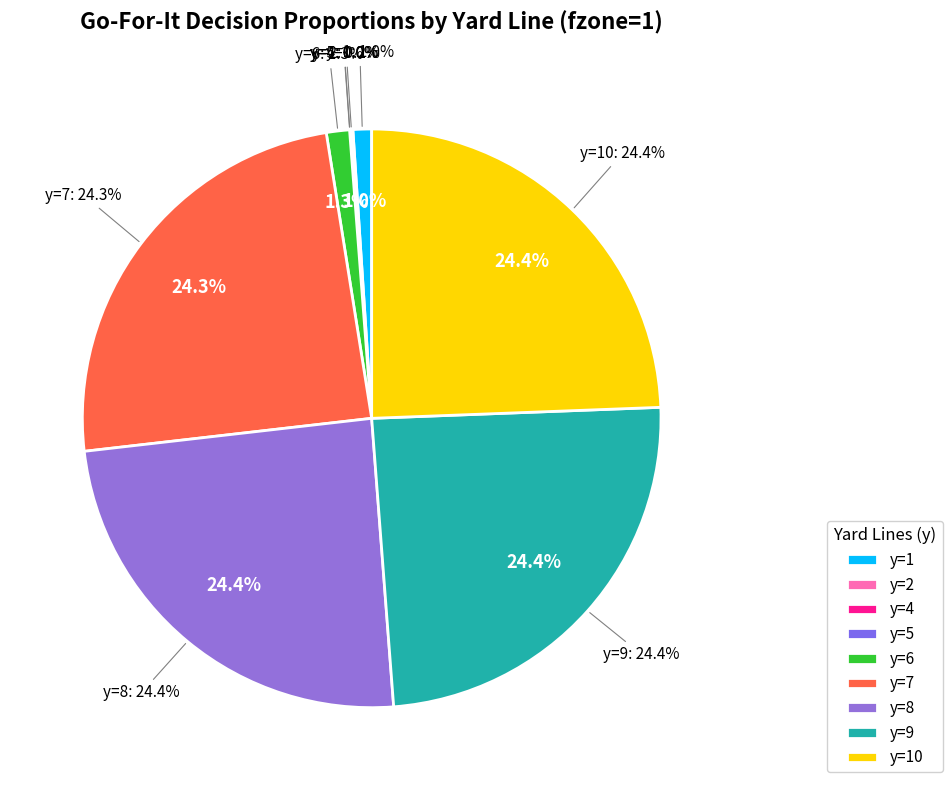

What percentage is NOT represented by y=5?

100.0%